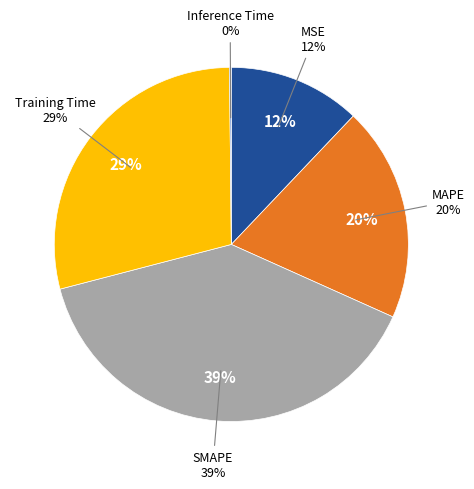

To the nearest percent, what is the average slice percentage?

20%